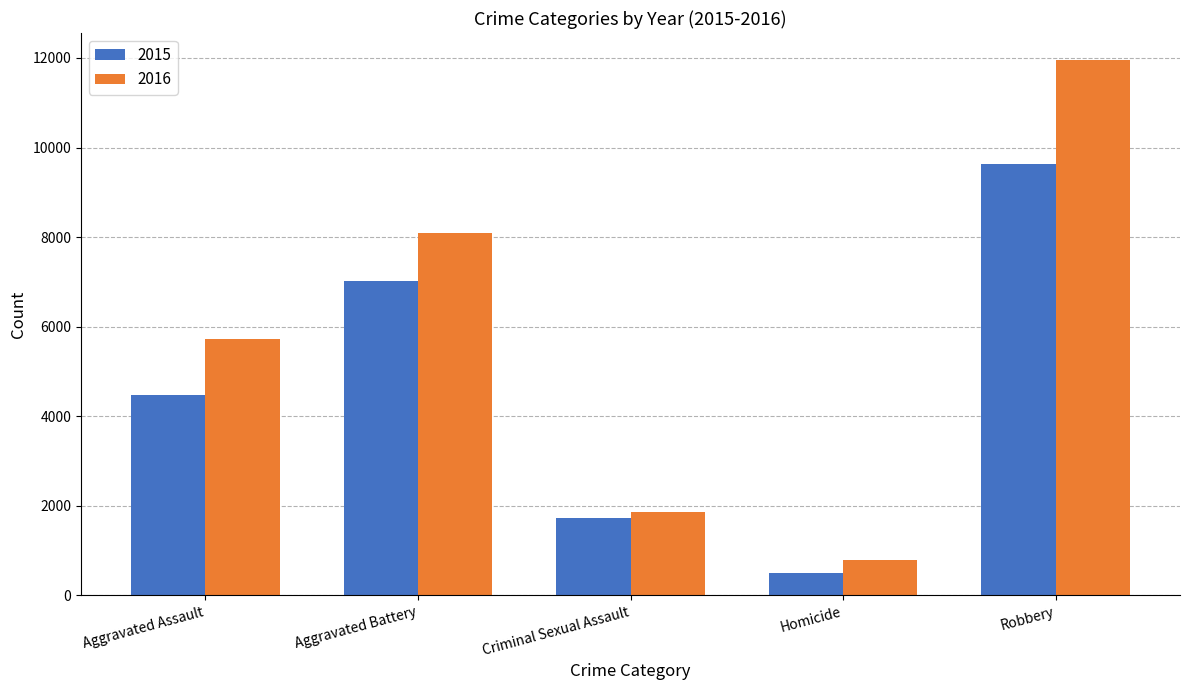

List the series in order of their overall mean, lowest first.

2015, 2016